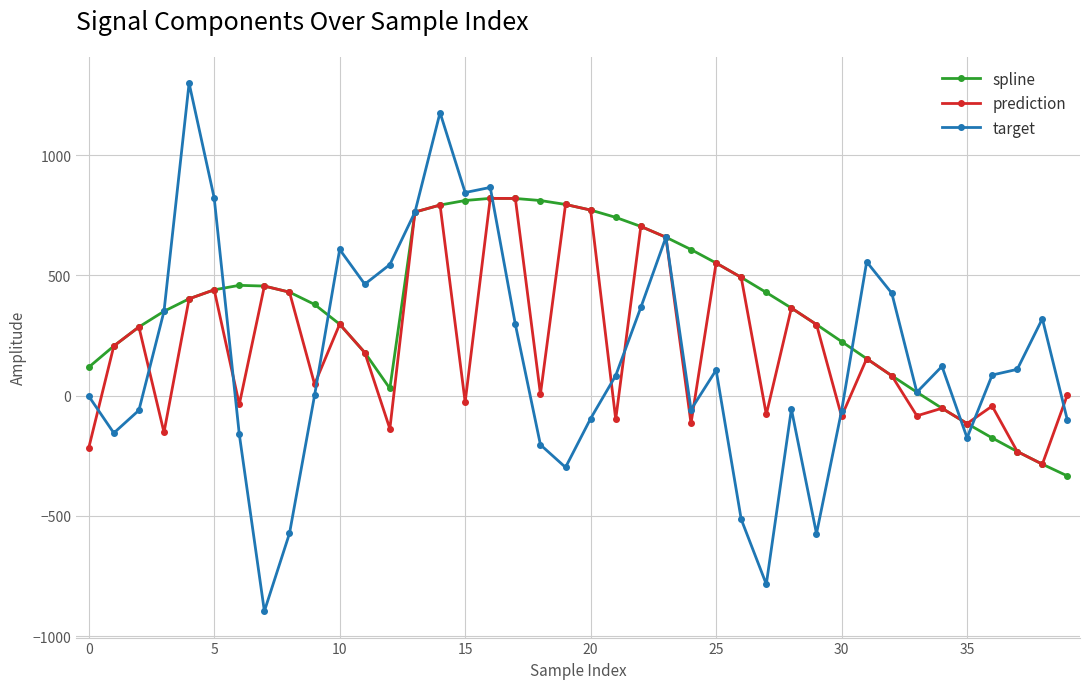

Which series has the widest spread of values?

target